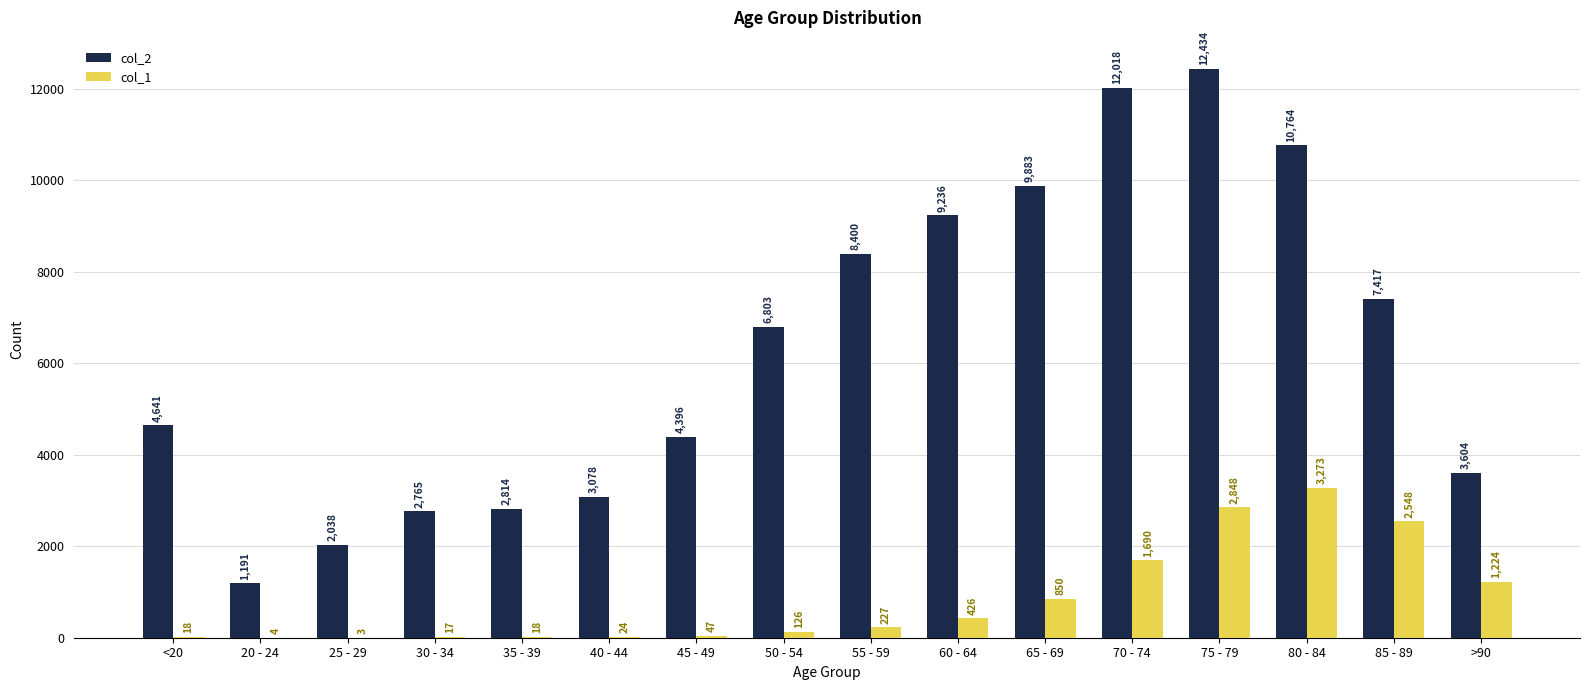

Does the chart contain stacked bars?

No